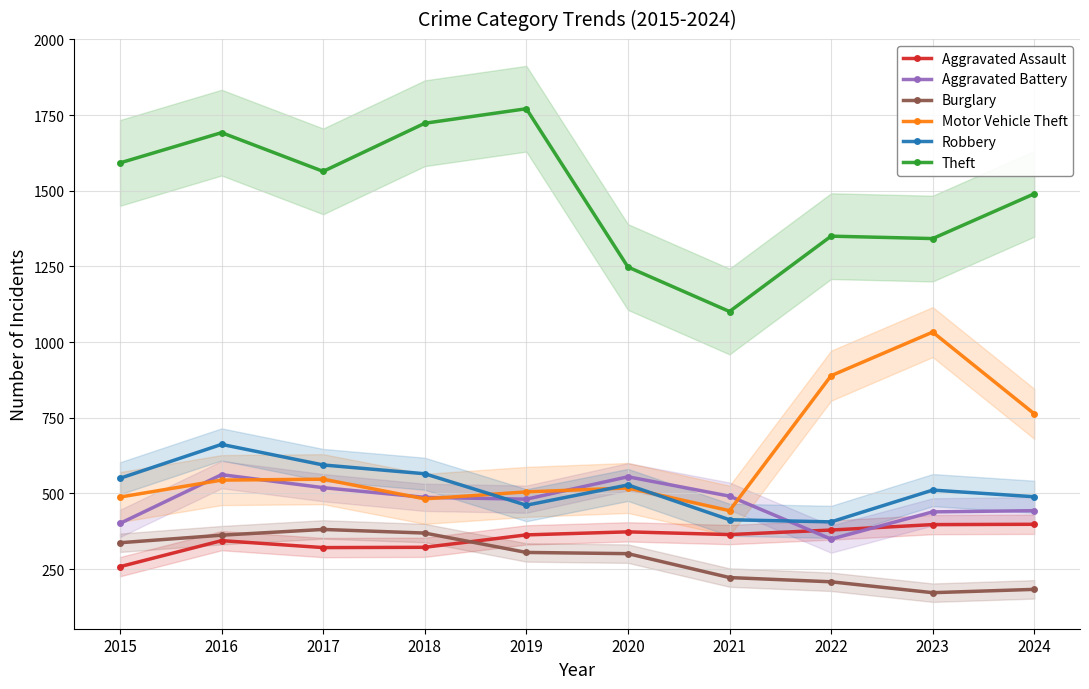

Rank the series by their maximum value, from highest to lowest.

Theft, Motor Vehicle Theft, Robbery, Aggravated Battery, Aggravated Assault, Burglary